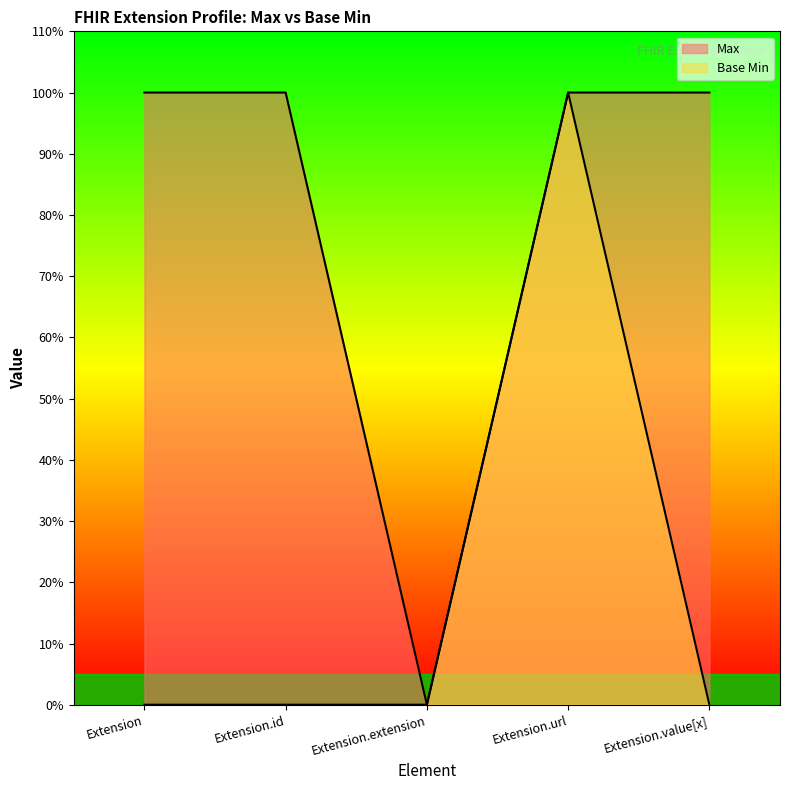

Between Extension.url and Extension, which is larger?

Extension.url